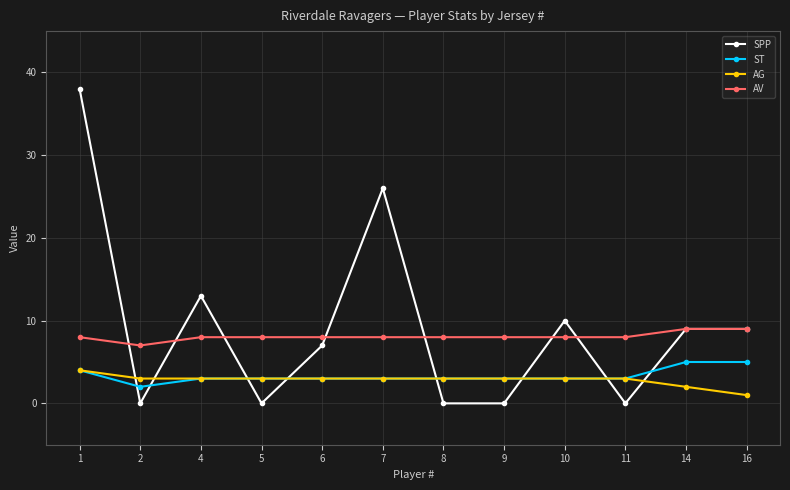

At which label does AG reach its minimum?

16